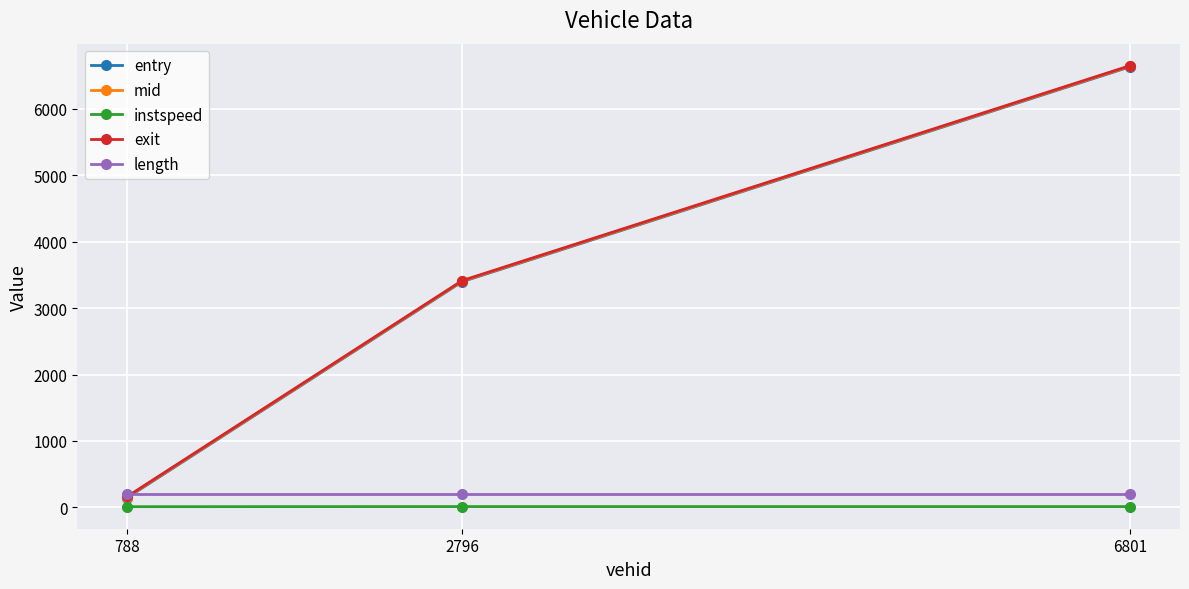

How many data points does each series have?

3